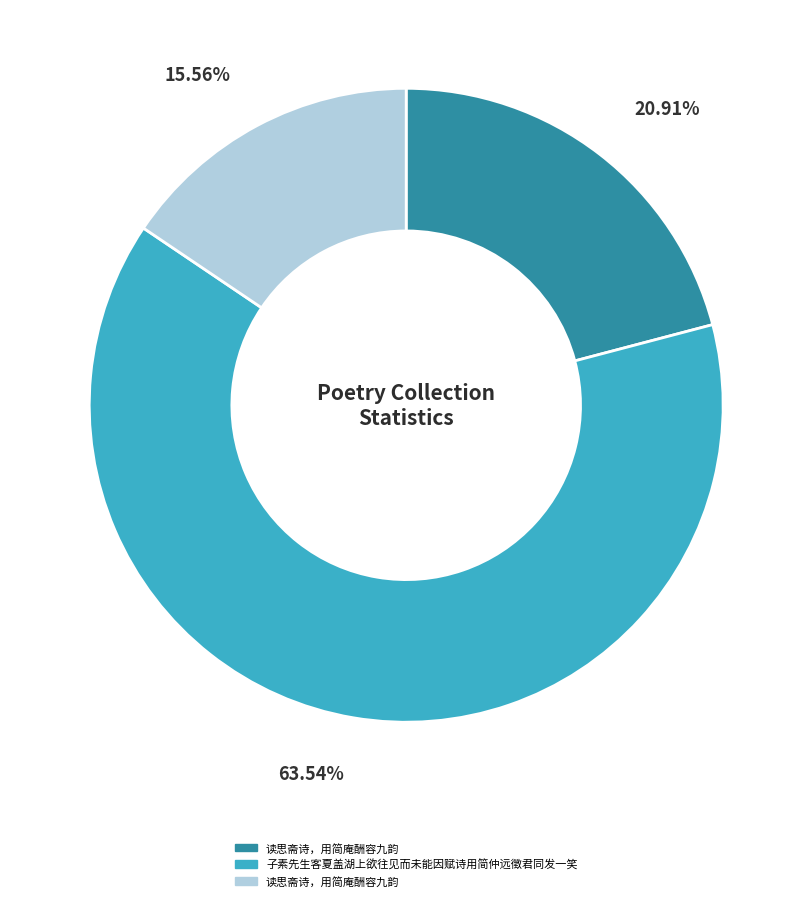

Is there any slice that represents more than half of the pie?

Yes